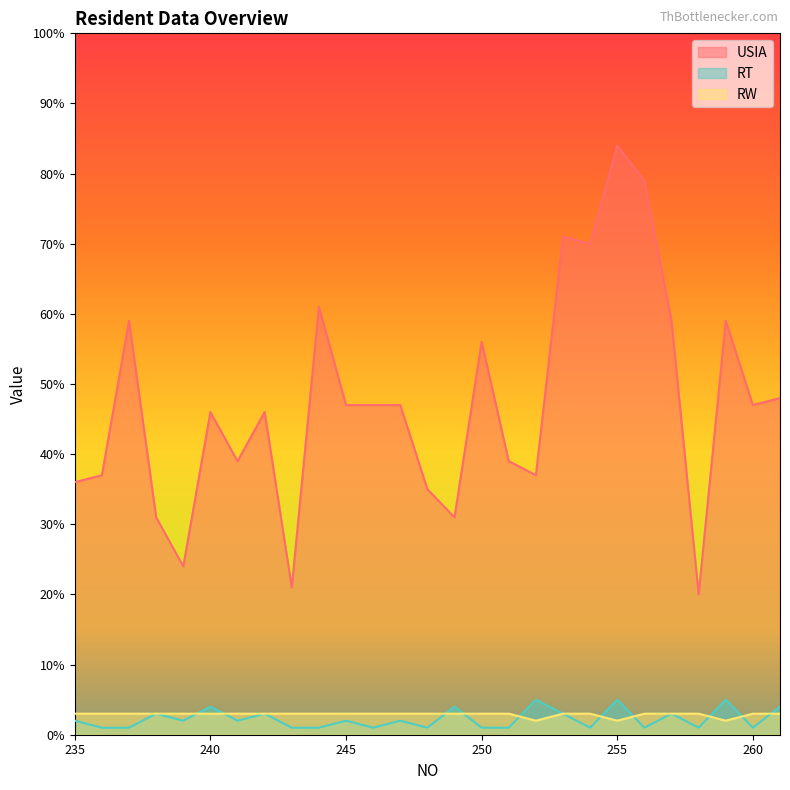

What is the value of the RW point at the 7th from the left?

3